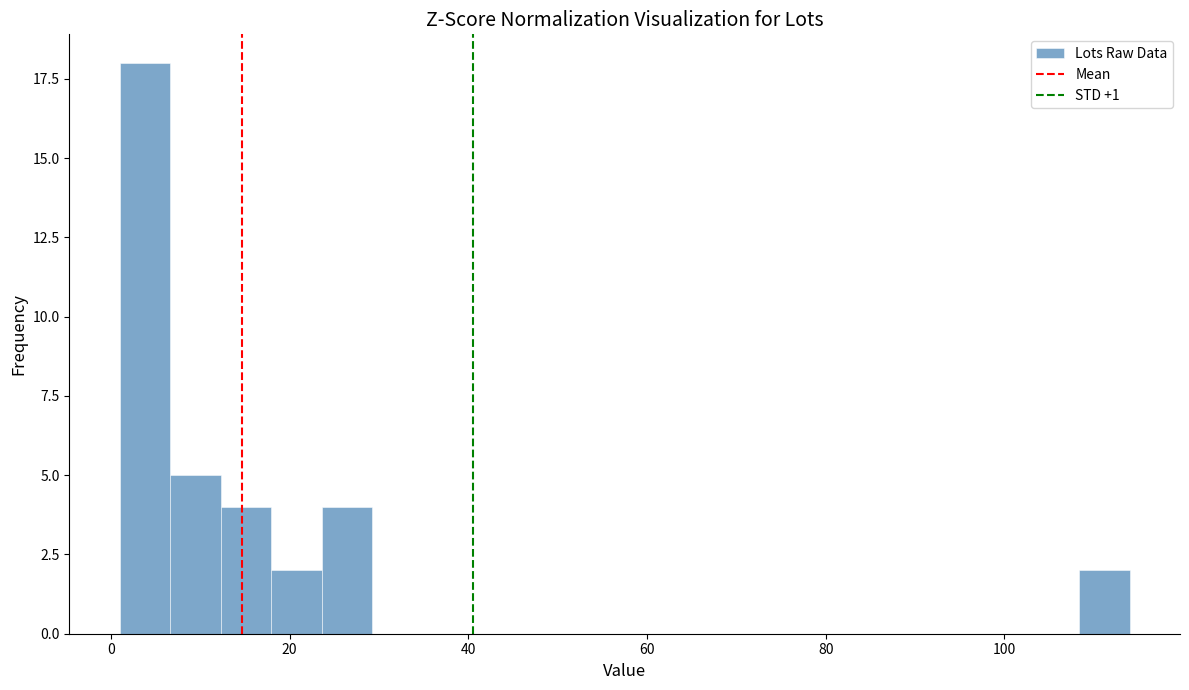

Read against the x-axis, roughly where is the centre of the tallest bar?

4